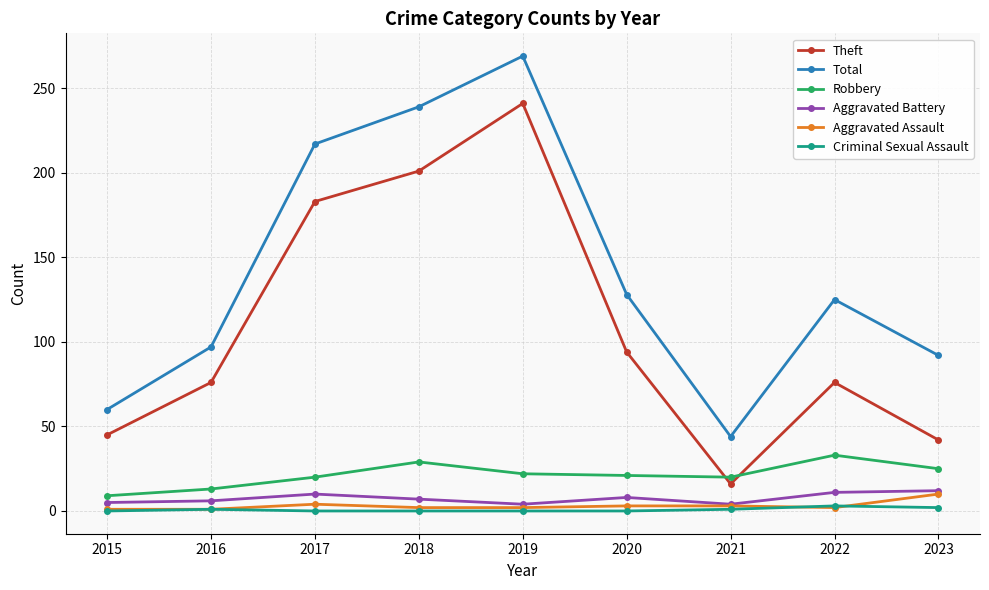

What is the minimum value for Theft?

16